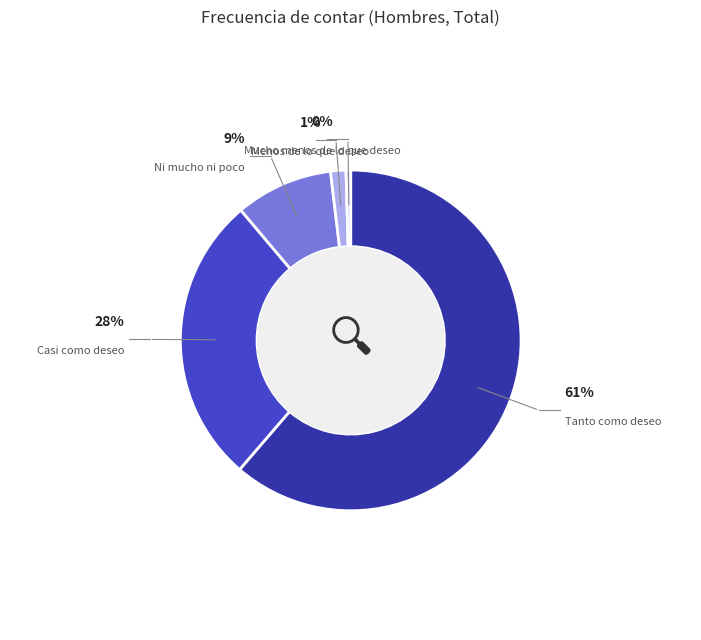

To the nearest percent, what is the difference between the Mucho menos de lo que deseo and Tanto como deseo slice percentages?

61%